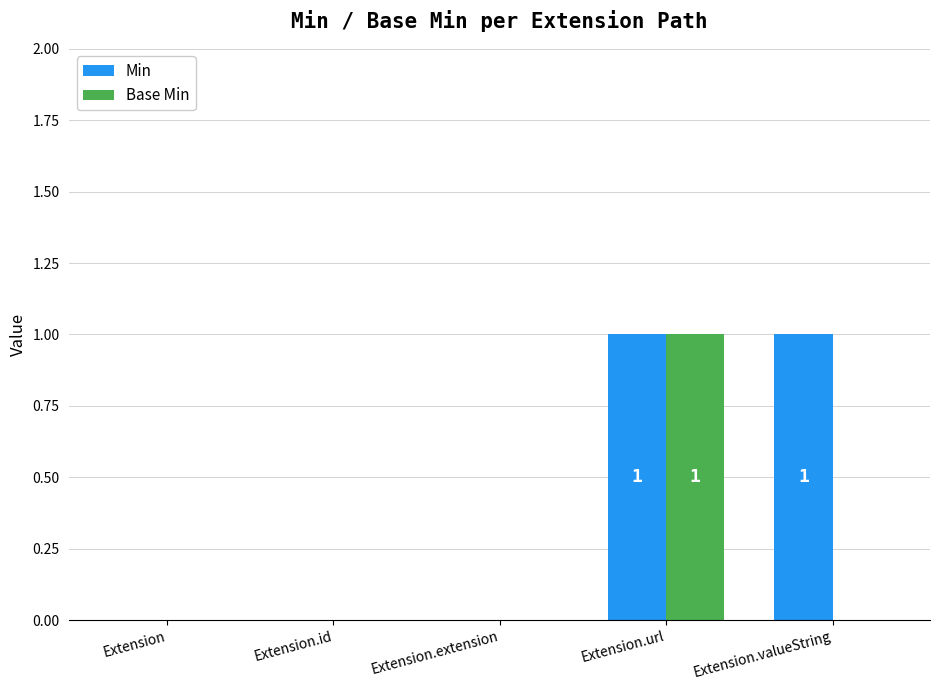

The Base Min series shows 0 at Extension.extension. True or false?

True